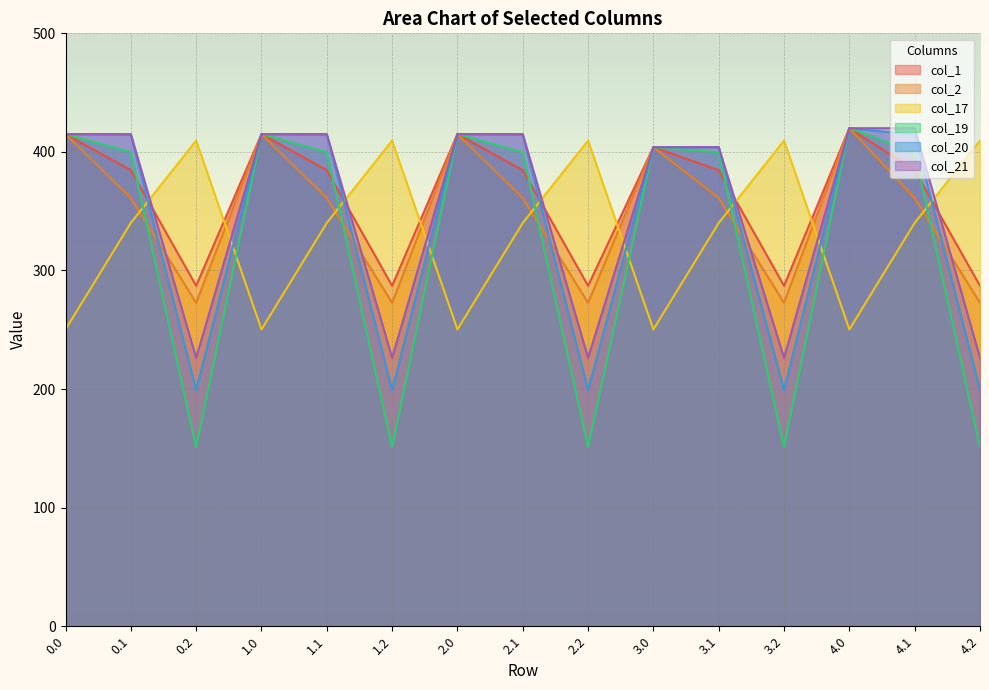

What is the difference between the maximum and minimum values in the col_1 series?

132.9